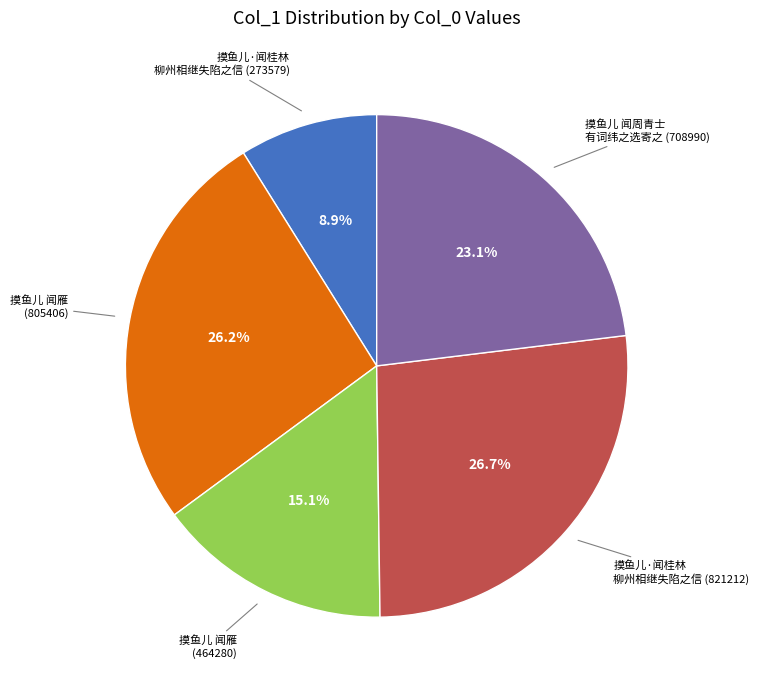

Is there any slice that represents more than half of the pie?

No